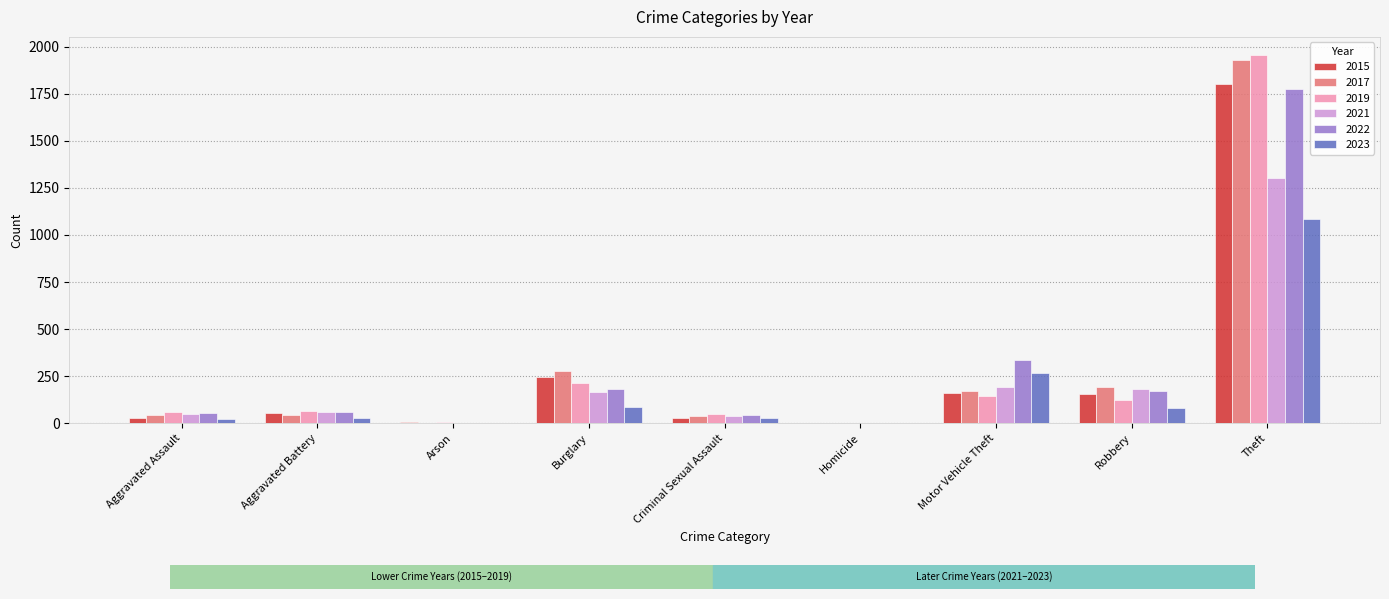

Which series has the largest range (max minus min)?

2019